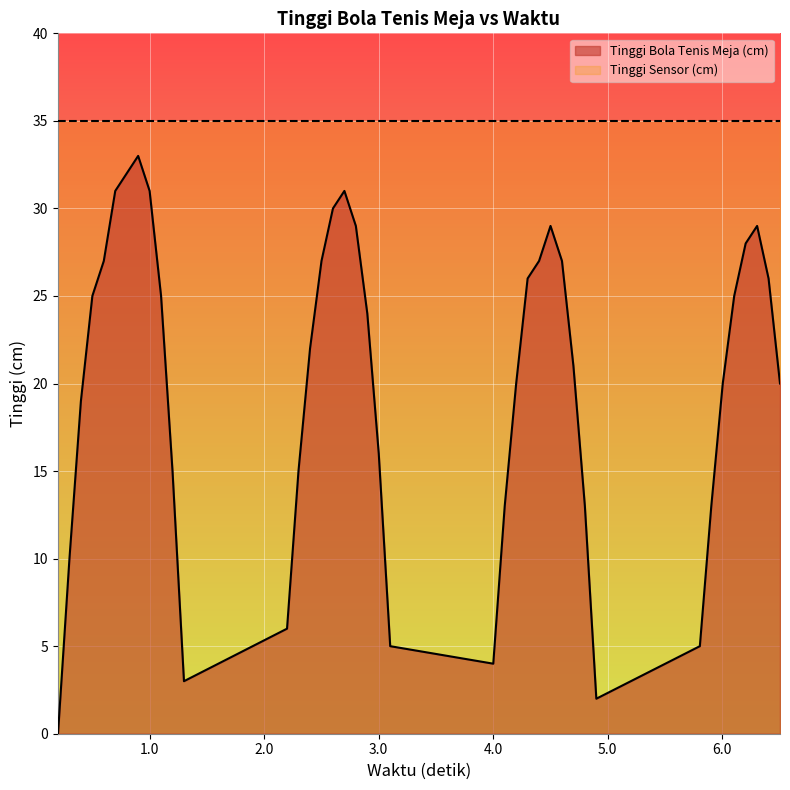

What is the maximum value for Tinggi Sensor (cm)?

35